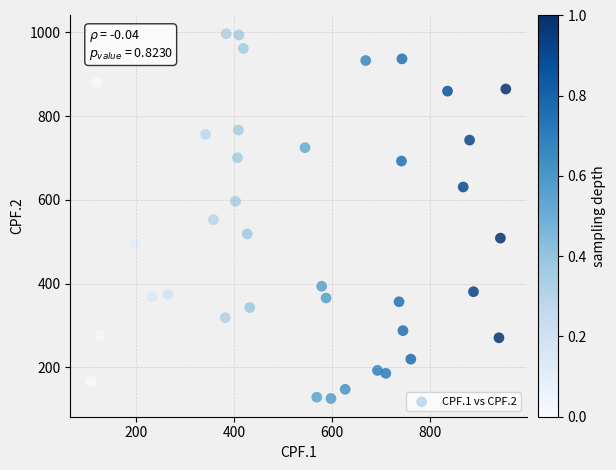

What is the range of X values (max minus min)?

847